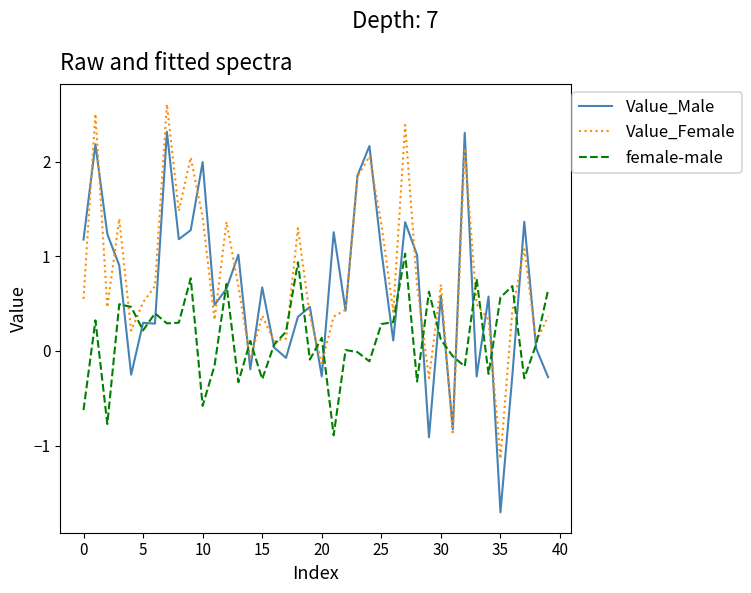

Does the chart have visible grid lines?

No